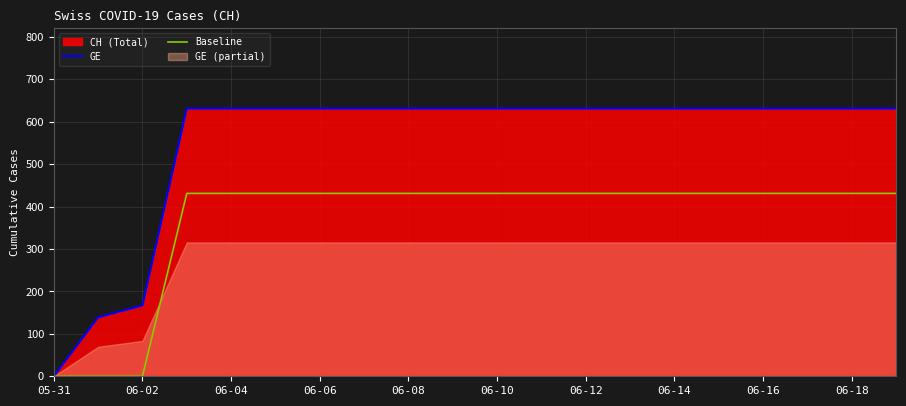

True or false: Baseline and GE cross at least once.

False